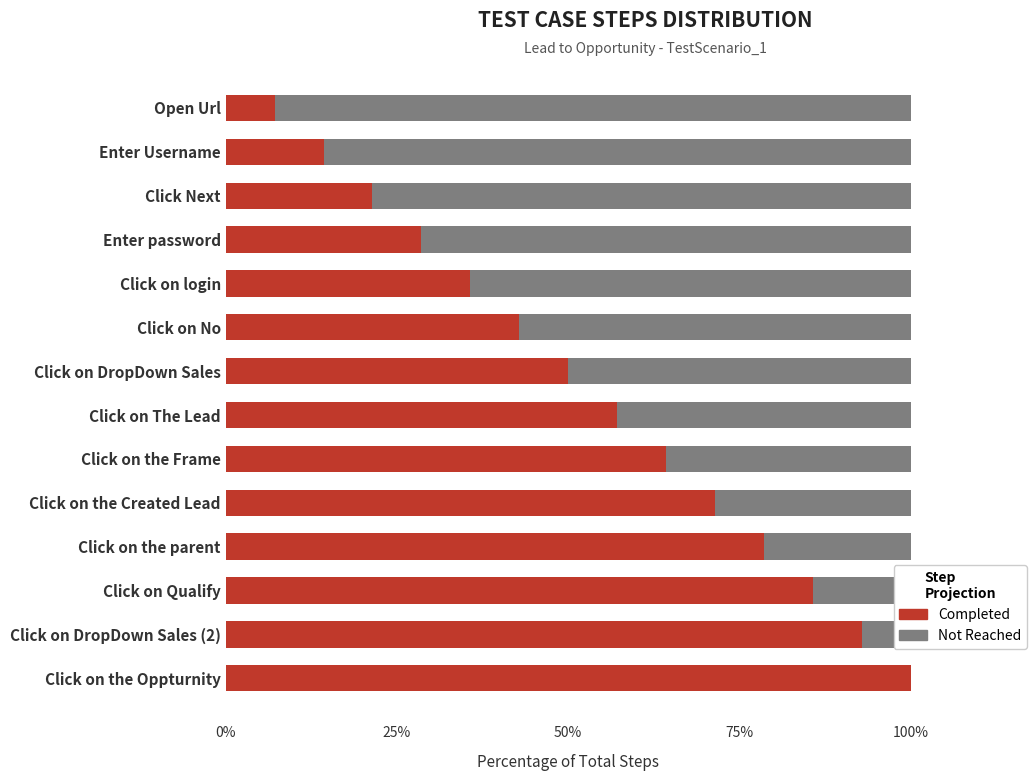

At which label does Completed reach its peak?

Click on the Oppturnity